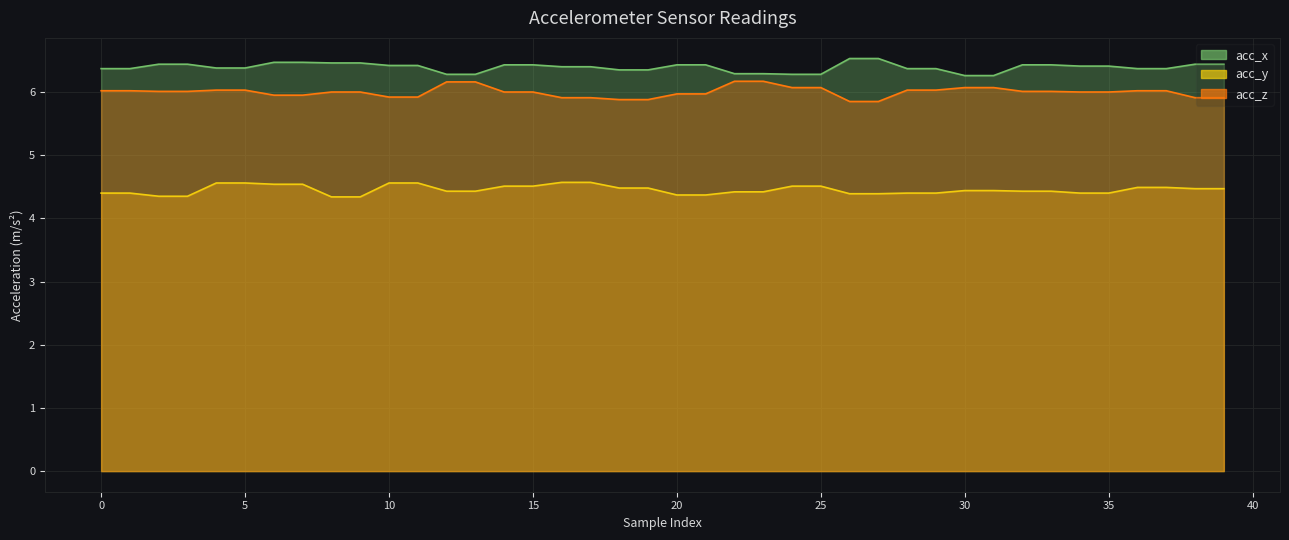

How many lines are shown in the chart?

3